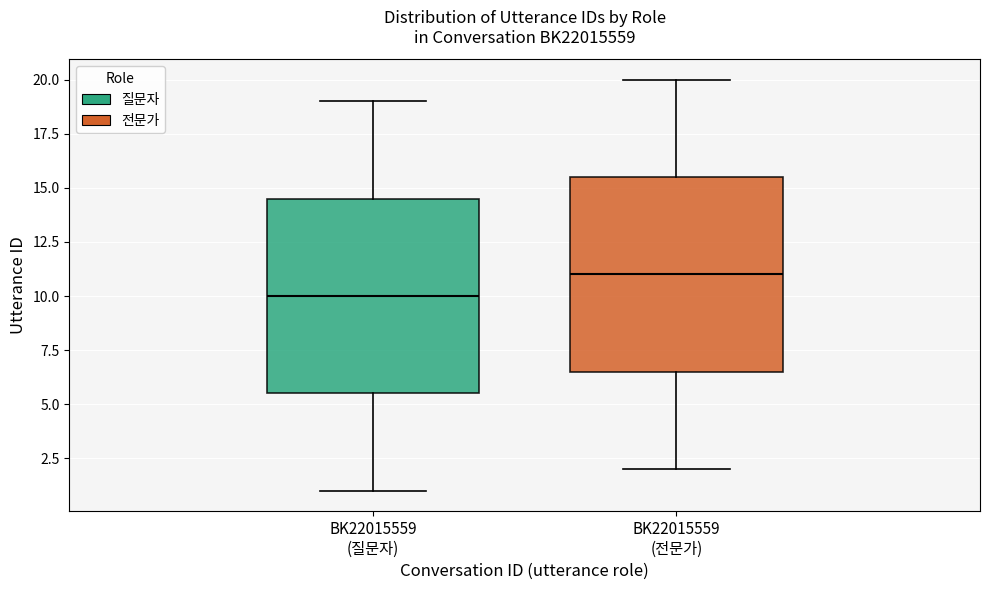

Reading left to right, read every box against the y-axis: the position of its median line, the range the box covers, and the ends of its whiskers. The values are not printed on the chart, so give them approximately, as read against the axis.

BK22015559 (질문자): median 10.0, box 5.5 to 14.5, whiskers 1.0 to 19.0
BK22015559 (전문가): median 11.0, box 6.5 to 15.5, whiskers 2.0 to 20.0